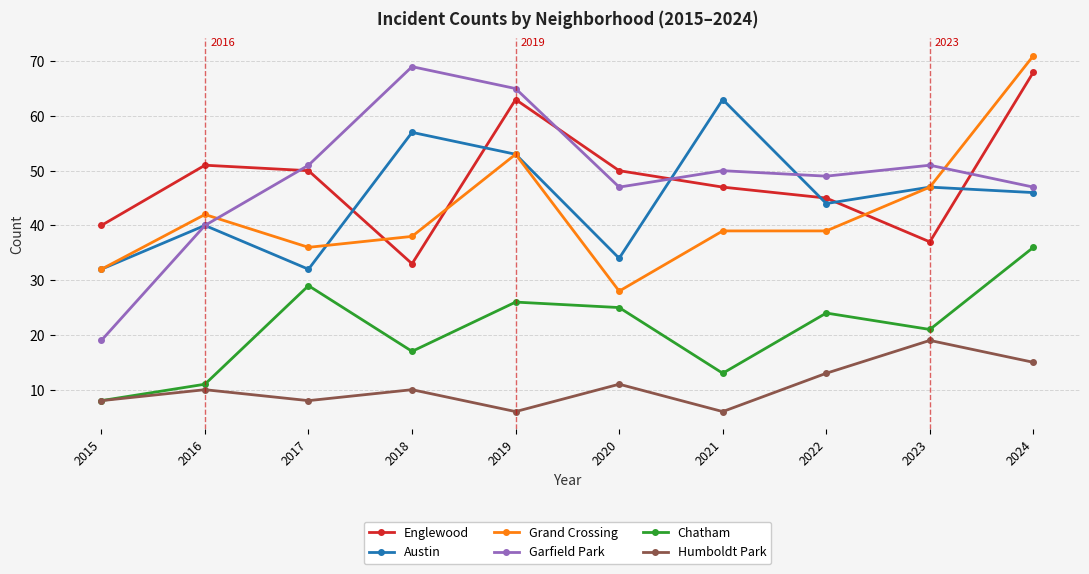

What are all the series names shown in the legend?

Englewood, Austin, Grand Crossing, Garfield Park, Chatham, Humboldt Park